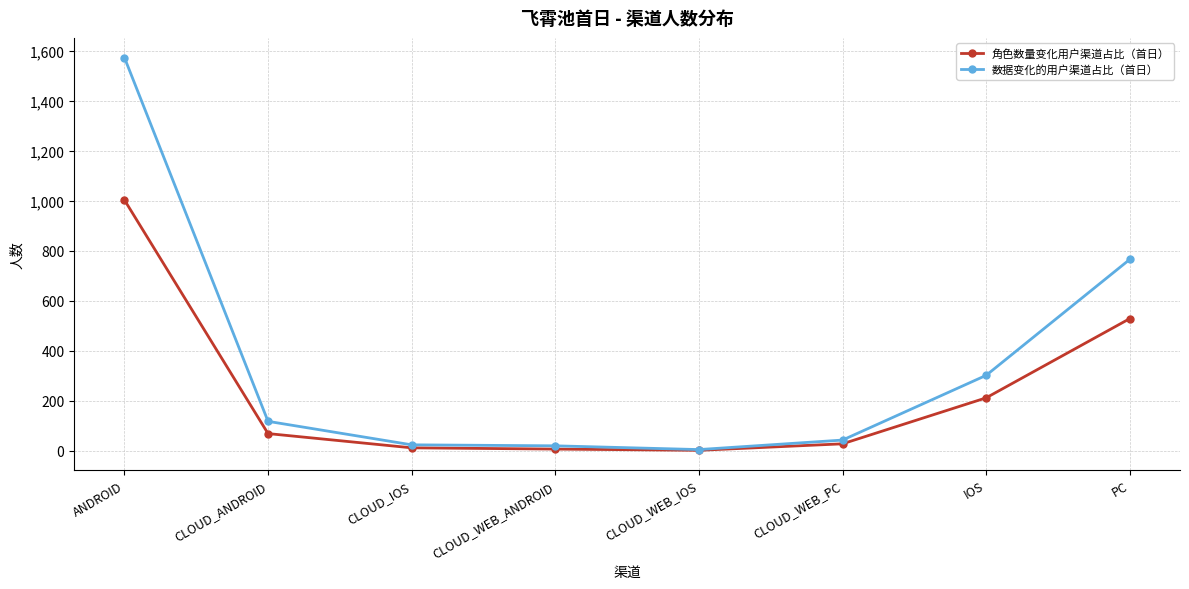

What is the minimum value for 数据变化的用户渠道占比（首日）?

4